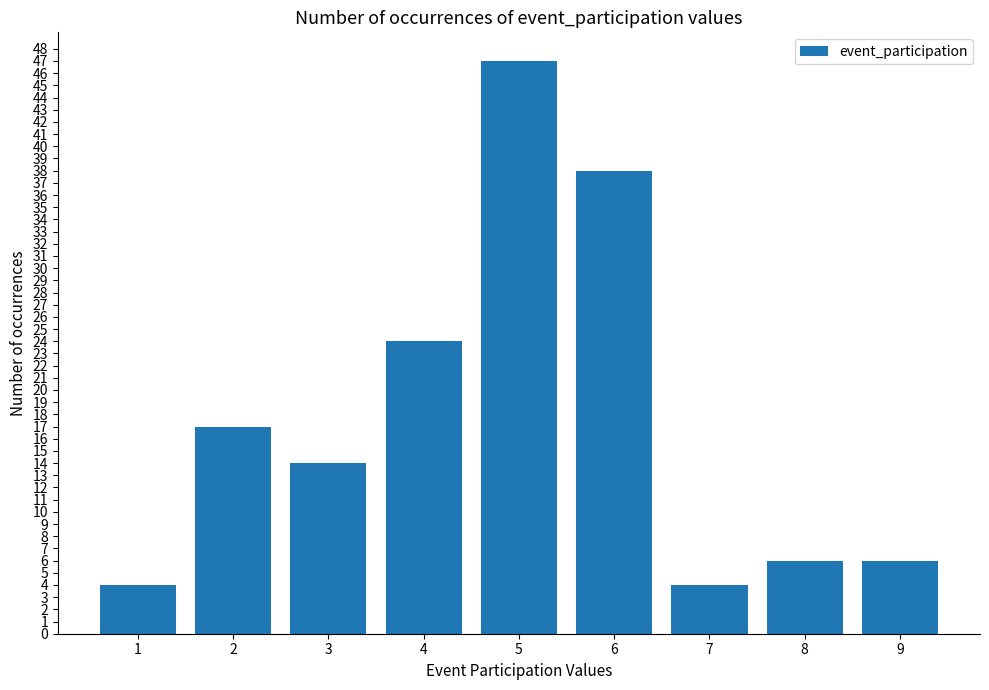

What is the value of the 3rd bar from the left?

14